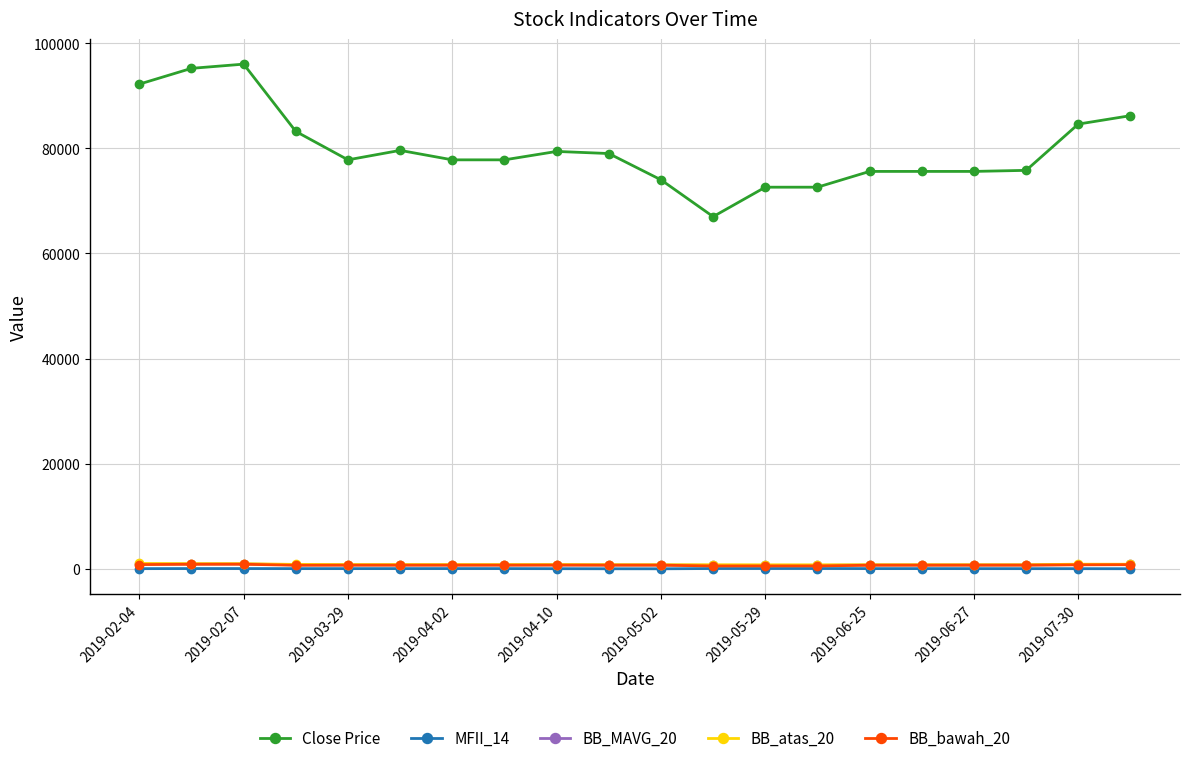

What is the value of the Close Price point at the 13th from the left?

72600.0